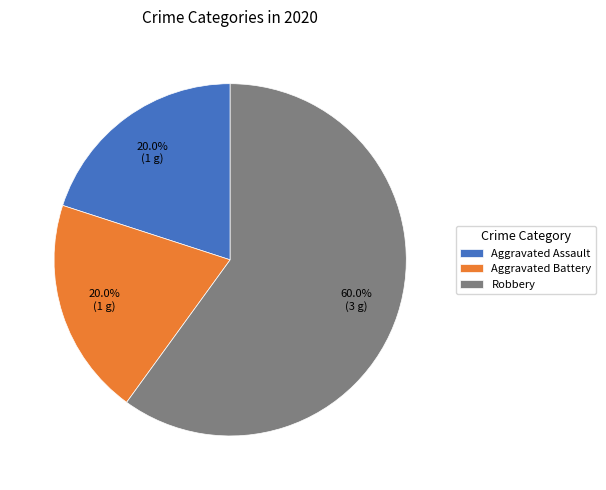

What percentage is the Robbery slice, to the nearest percent?

60%